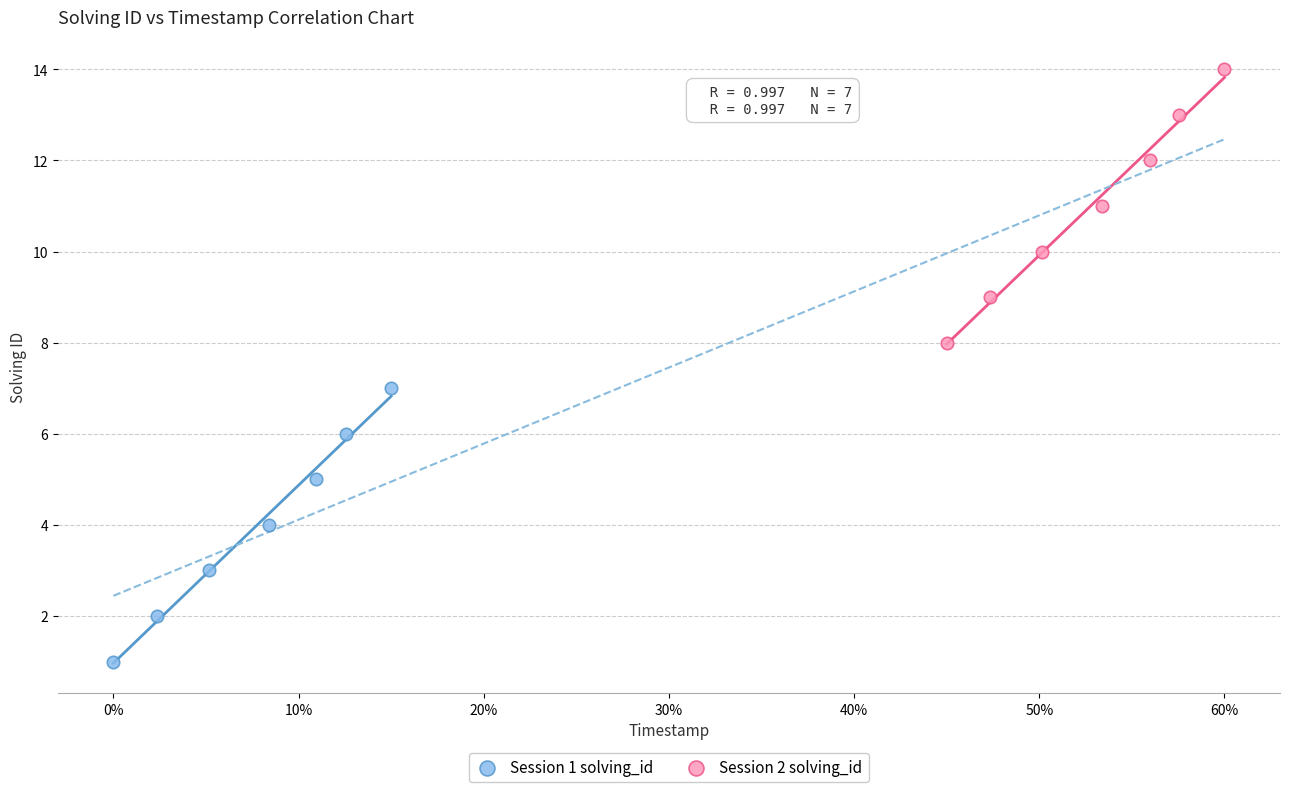

What are all the series names shown in the legend?

Session 1 solving_id, Session 2 solving_id